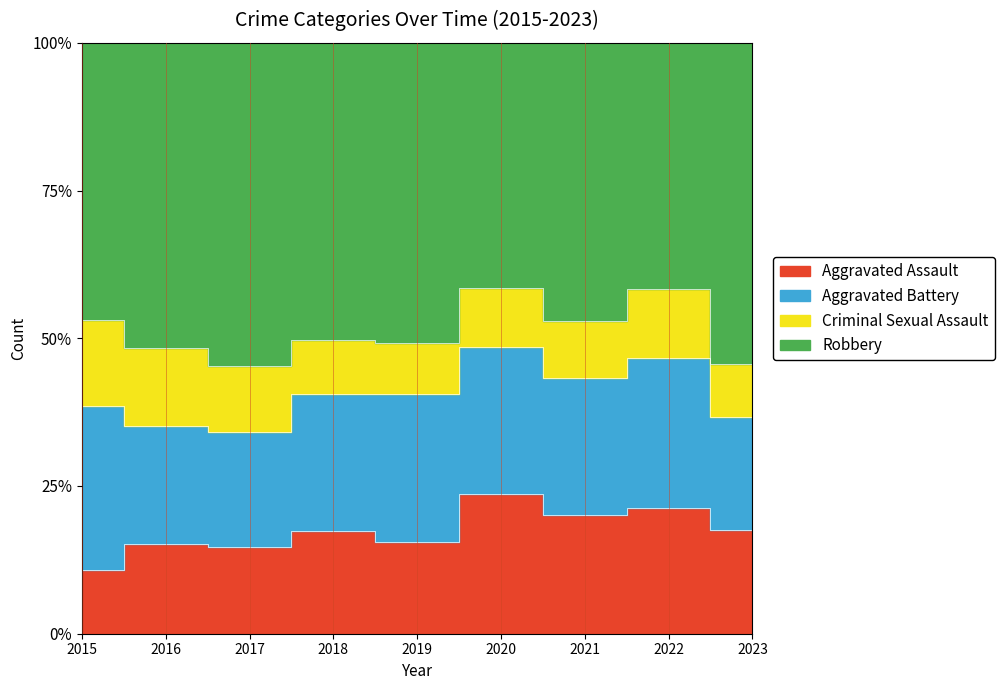

What is the minimum value shown in the chart?

9